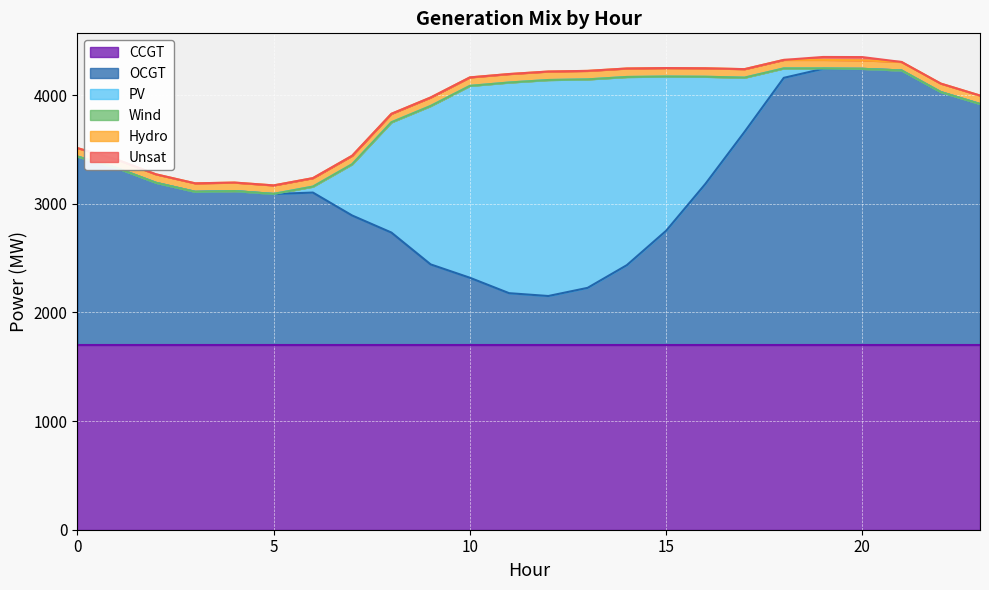

At which label does PV first exceed 87?

7